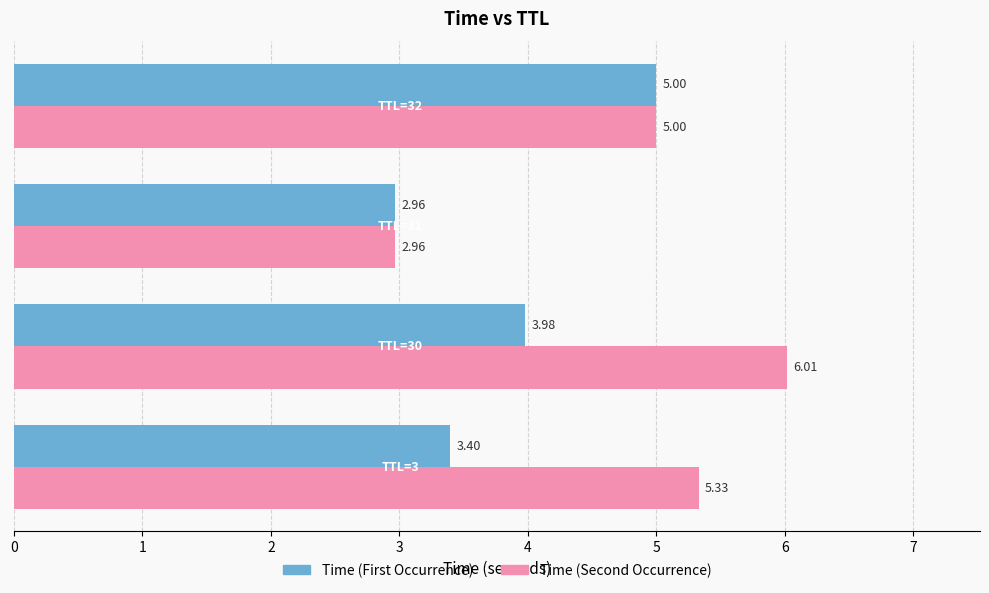

How many series are shown in this chart?

2